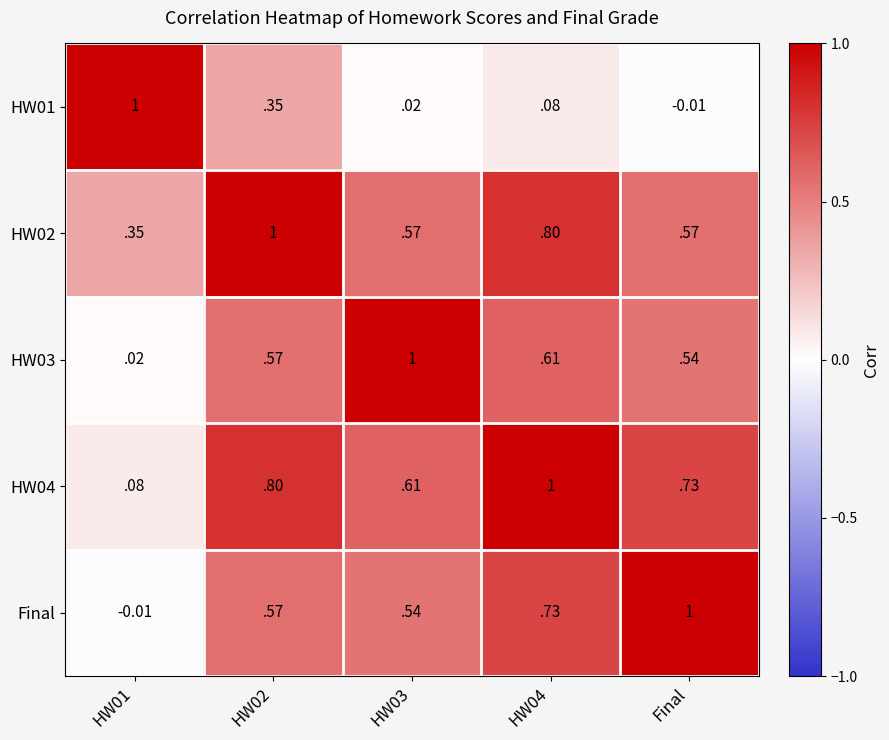

Is the value of HW02 at HW02 greater than the value of HW04 at HW03?

Yes